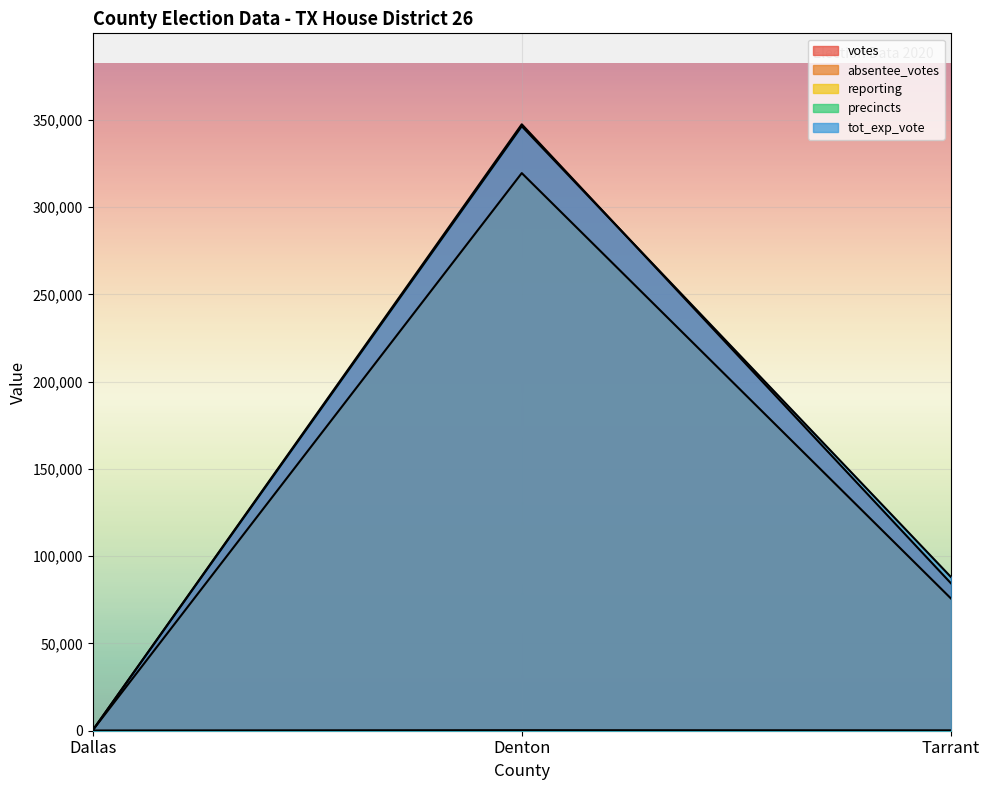

Which series has the largest range (max minus min)?

votes